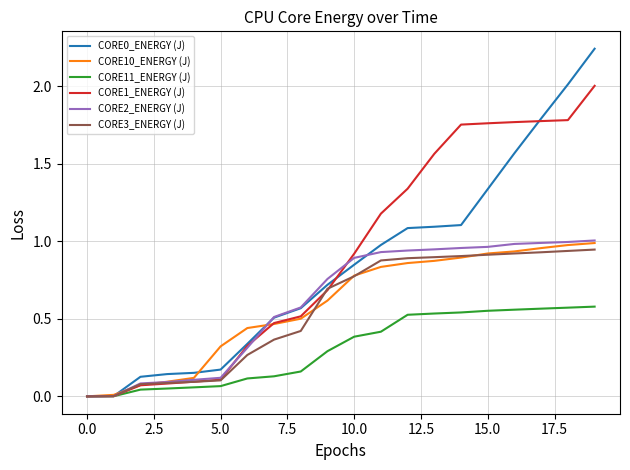

What is the difference between the maximum and minimum values in the CORE2_ENERGY (J) series?

1.0